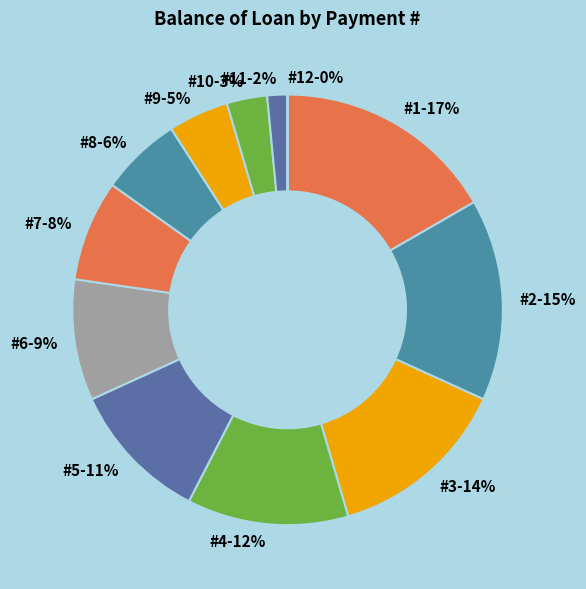

Combined, what portion of the pie is 2 and 11?

16.7%